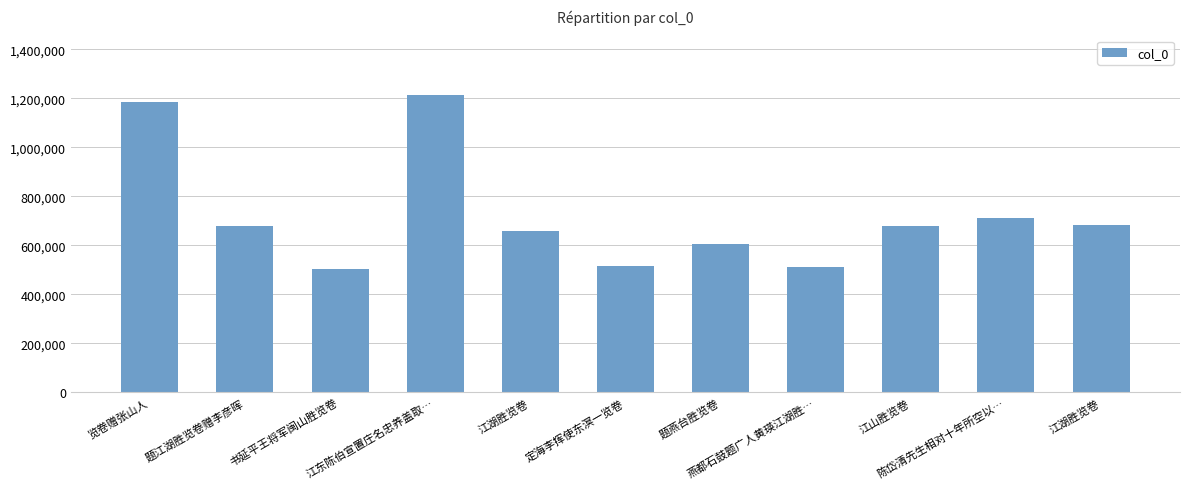

Count the number of data series in this chart.

1